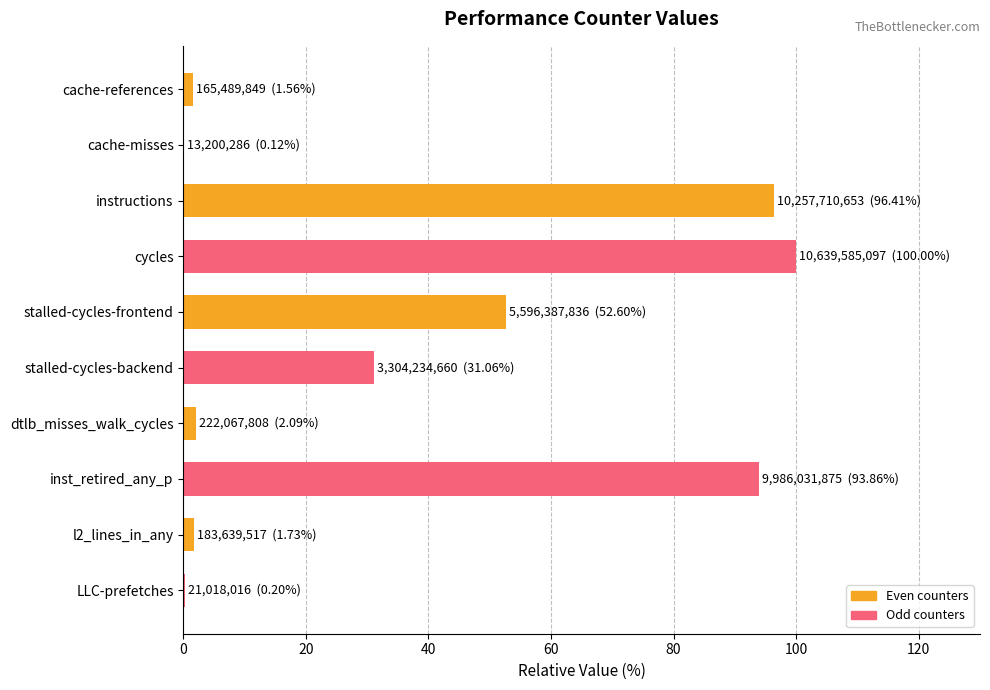

Which category has the highest value across all series?

cycles